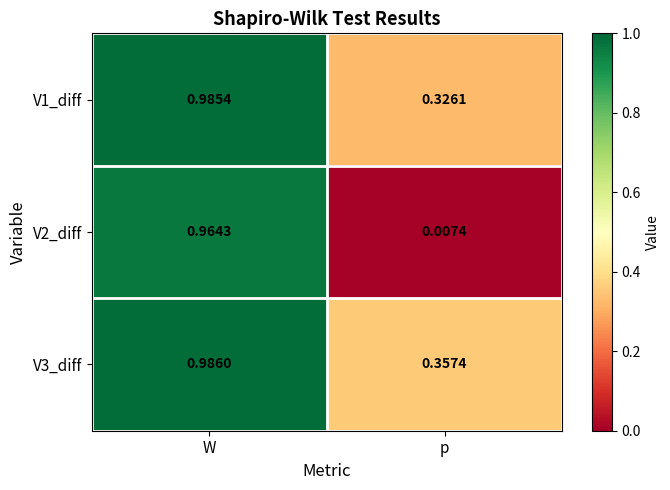

Which series has the largest range (max minus min)?

V2_diff